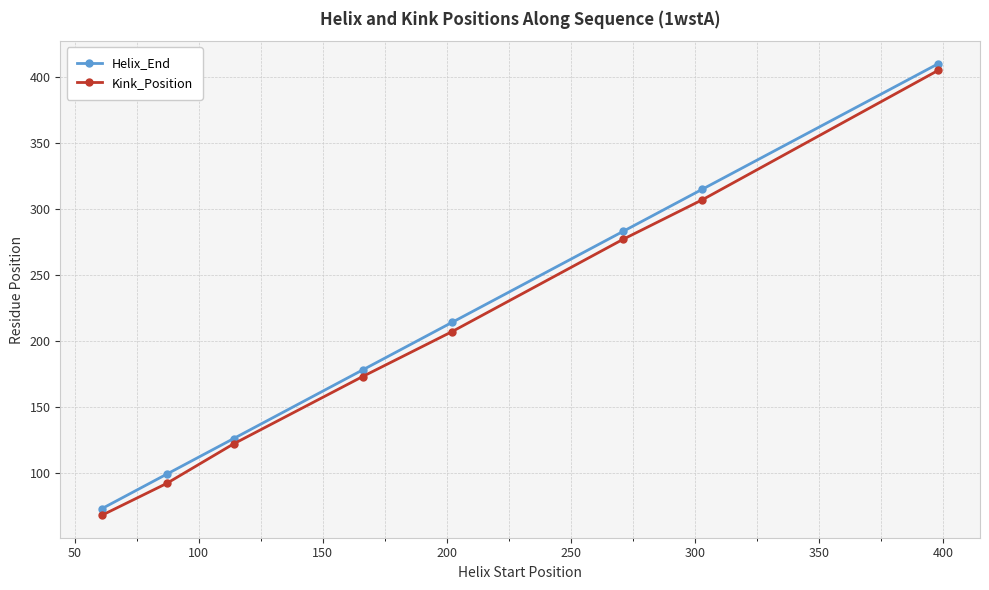

How many lines are shown in the chart?

2